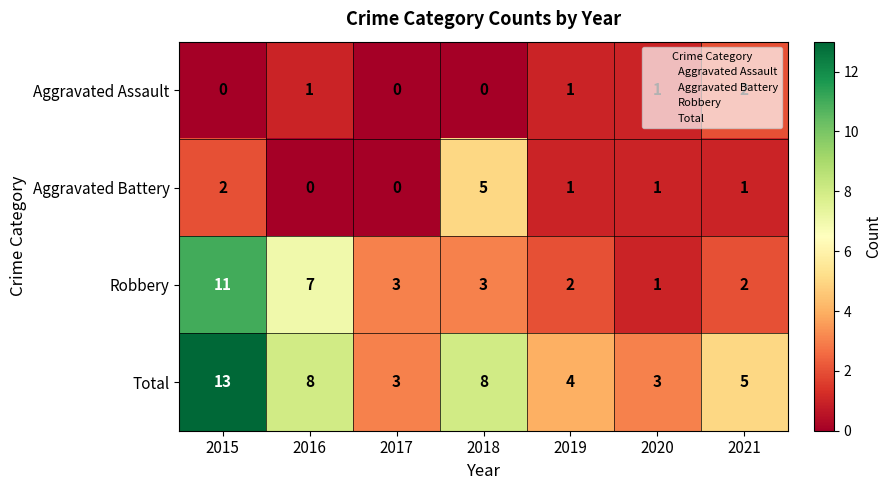

Is it true that Aggravated Battery equals 3 at 2016?

False